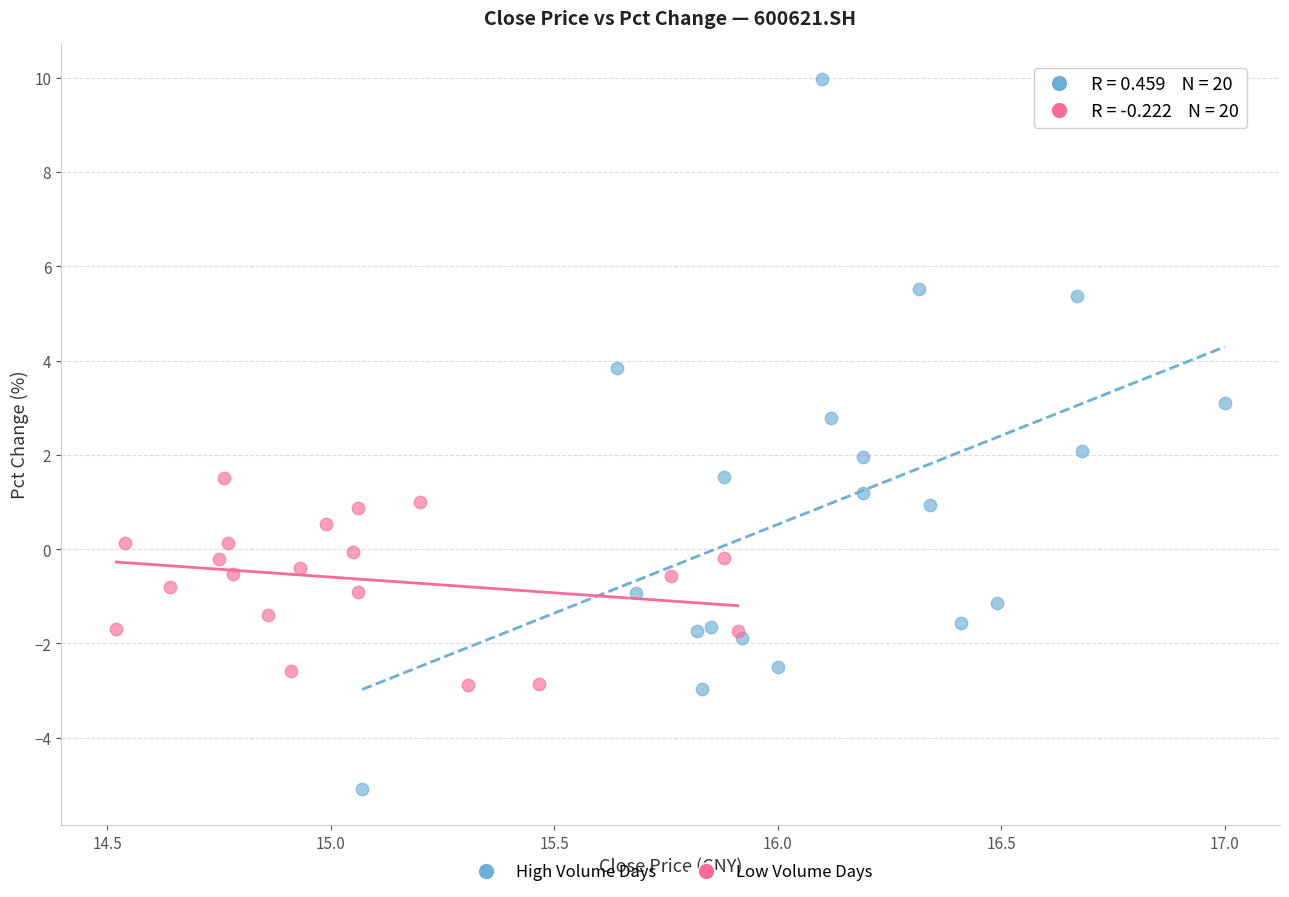

Which series contains the highest Y value?

High Volume Days